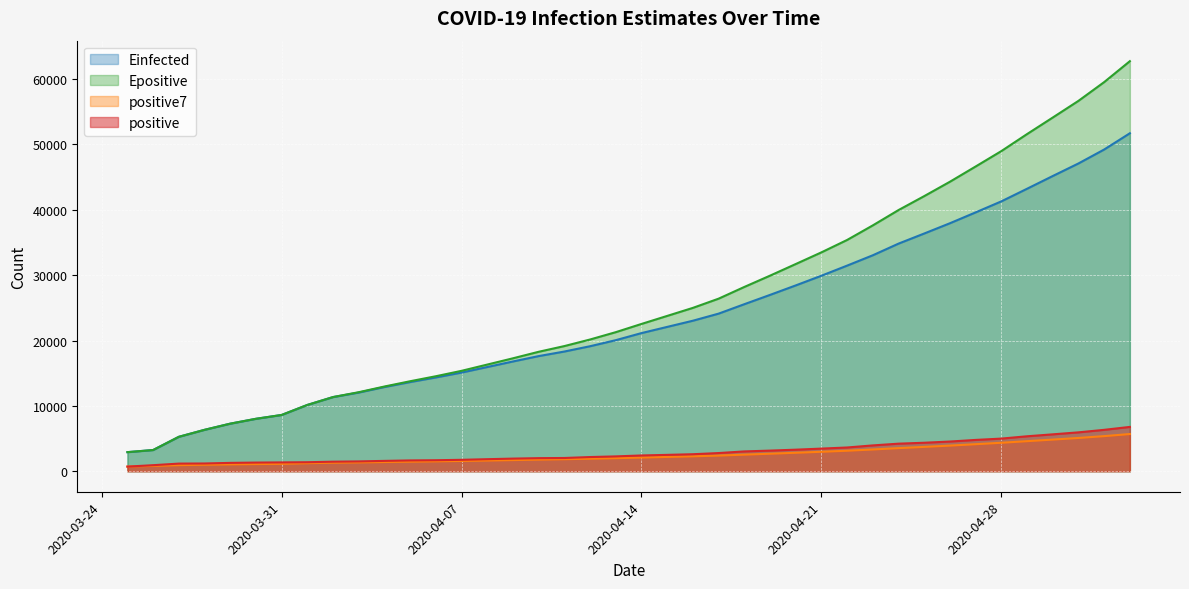

Which series has the largest total across all categories?

Epositive